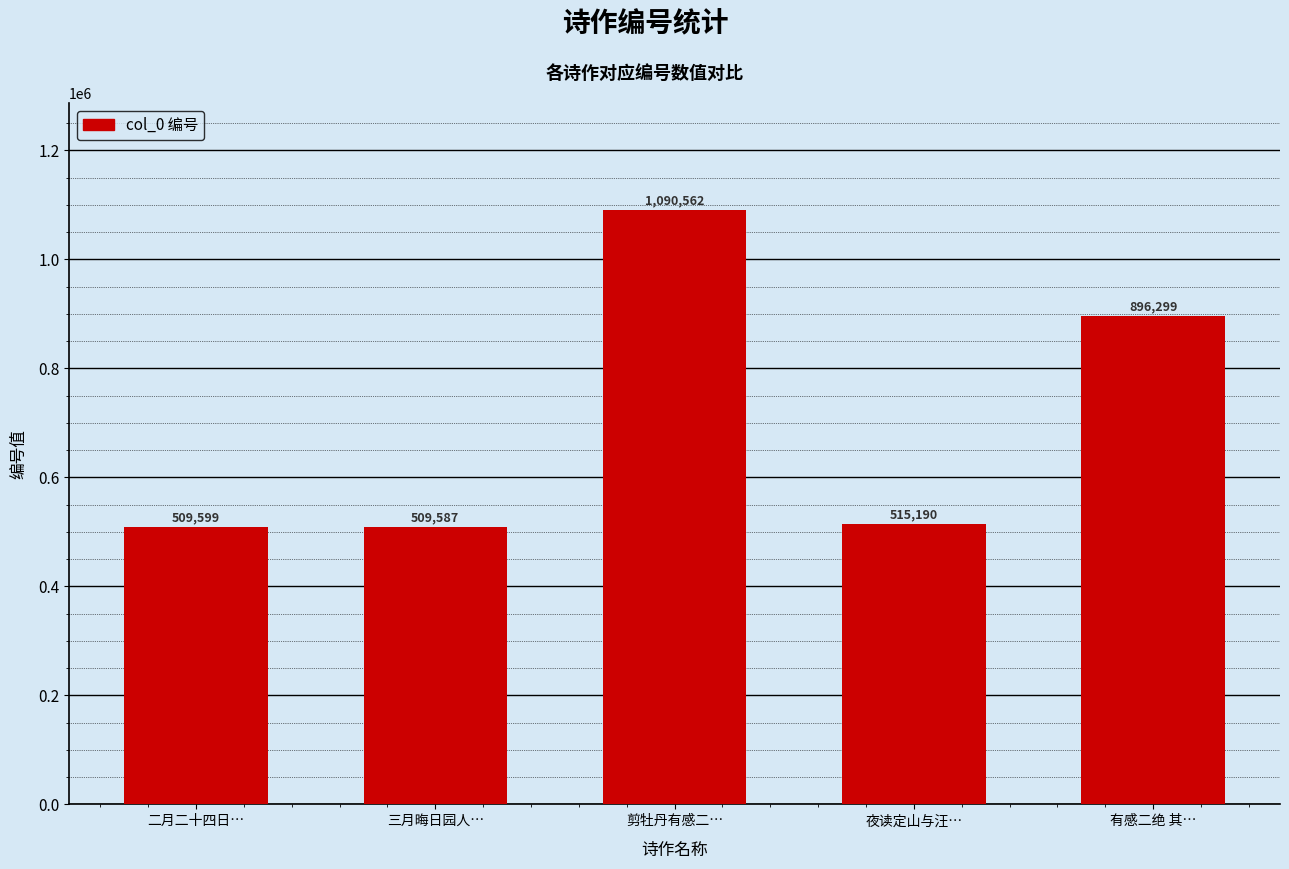

Read the value at 二月二十四日….

509599